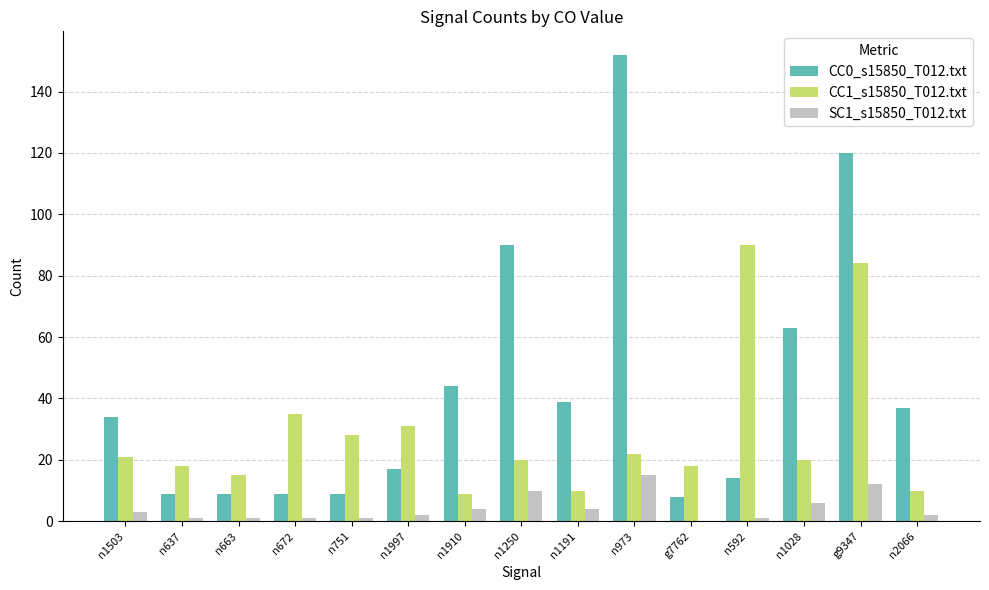

The value of CC1_s15850_T012.txt at n663 is 15. True or false?

True